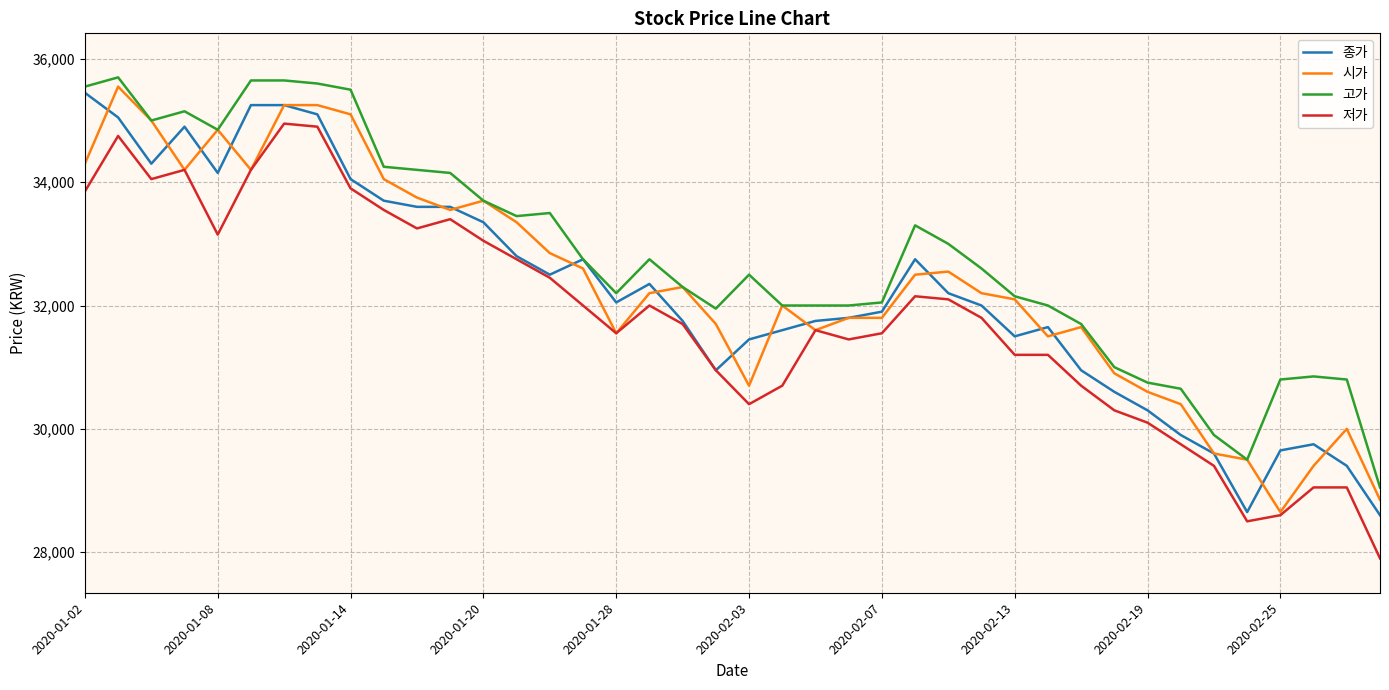

What is the smallest value displayed?

27900